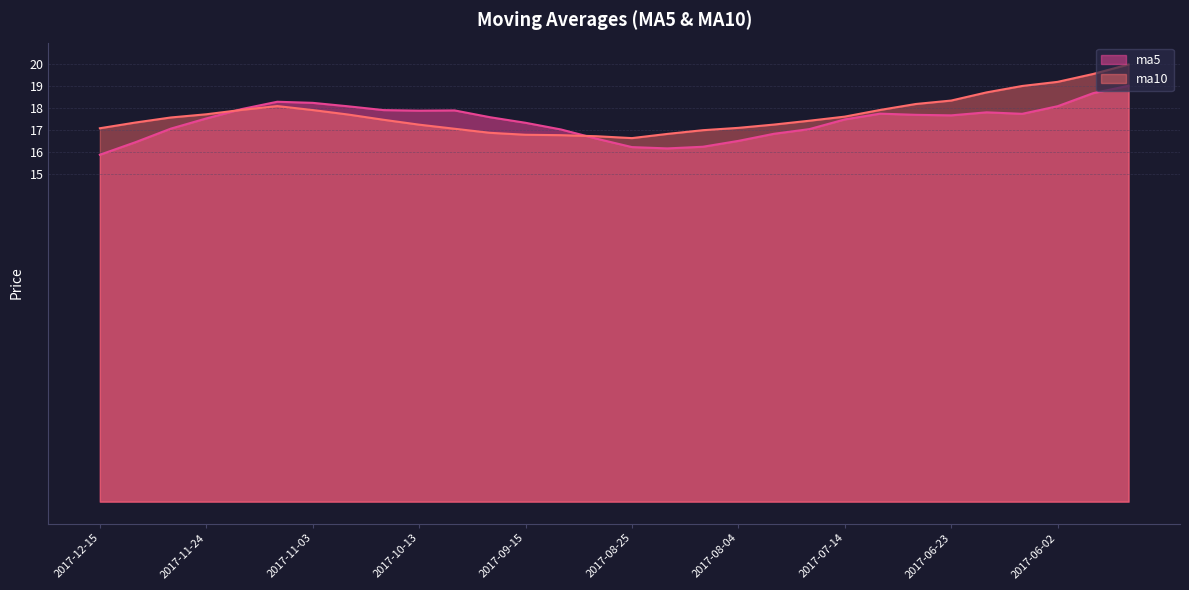

How many distinct data groups are displayed?

2